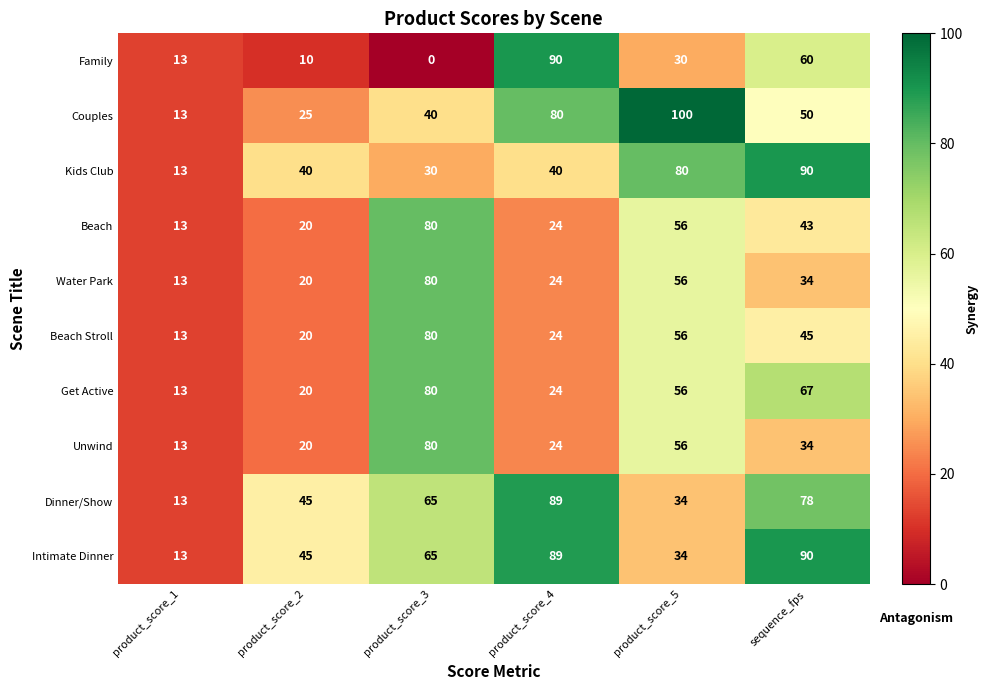

What is the average value of the Water Park series?

38